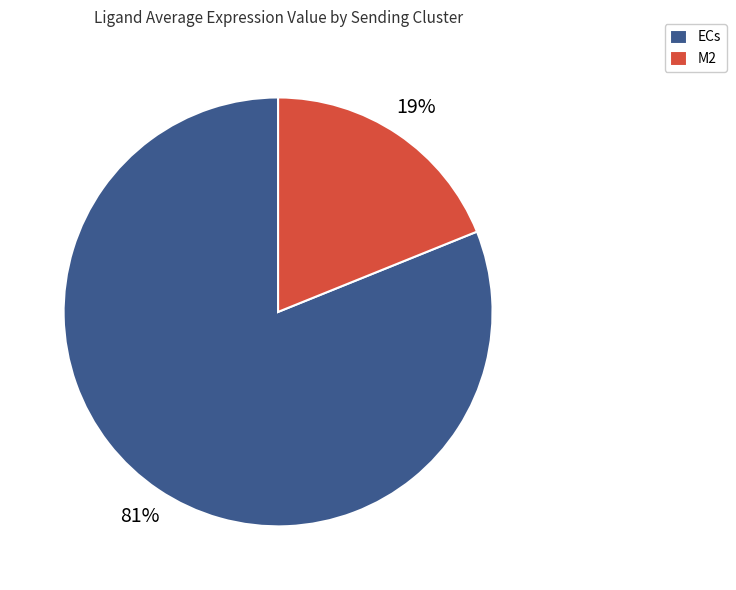

Do M2 and ECs together represent more than half of the pie?

Yes